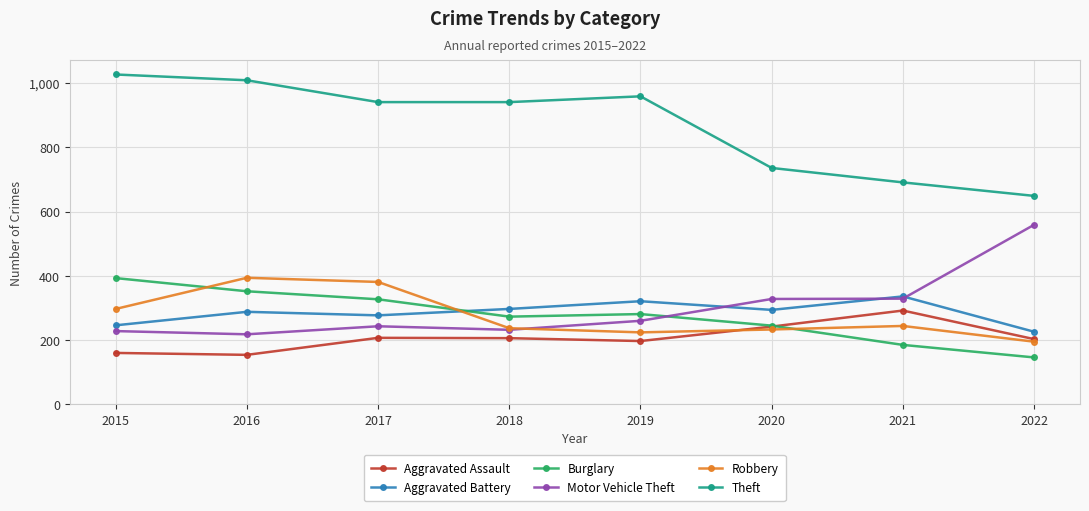

What is the sum of all Robbery values?

2205